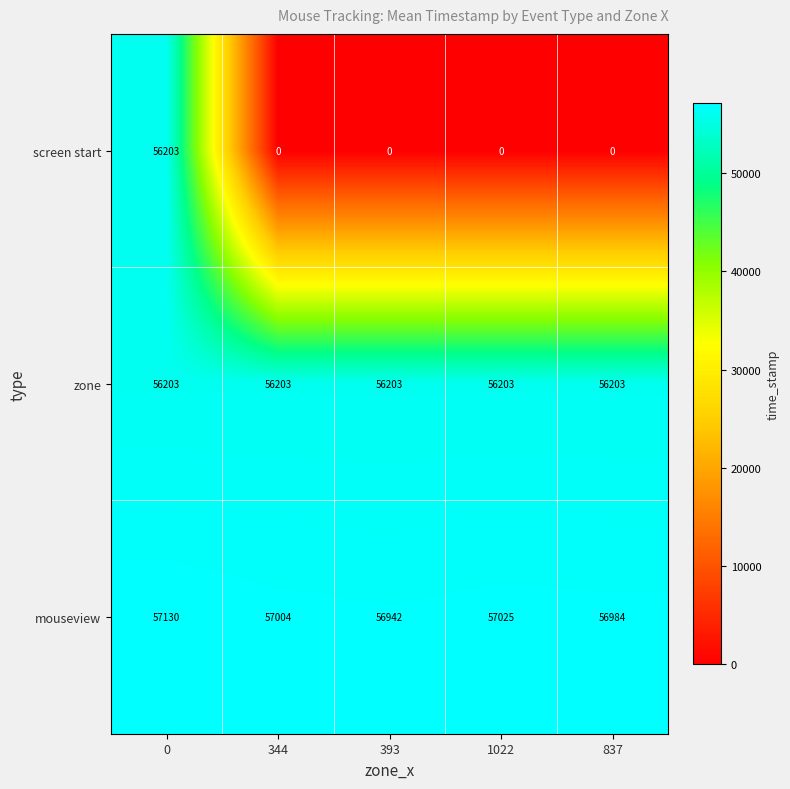

True or false: mouseview has a value of 56942 at 393.

True